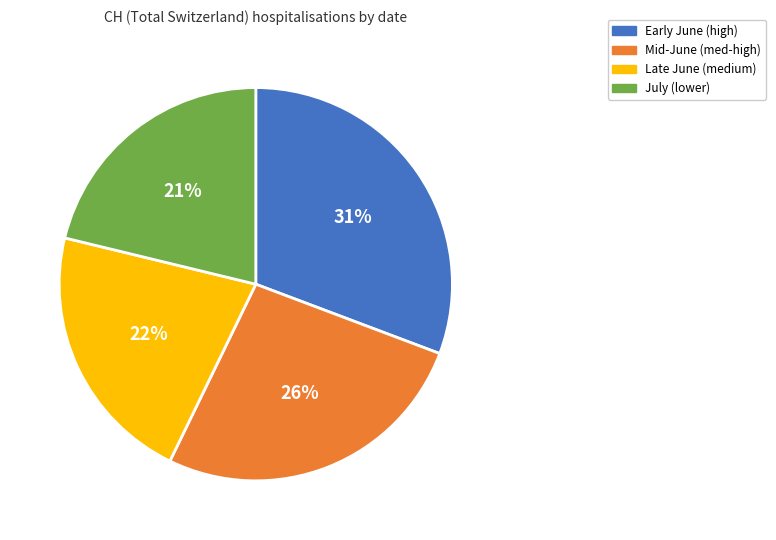

To the nearest percent, what is the difference between the largest and smallest slice percentages?

10%